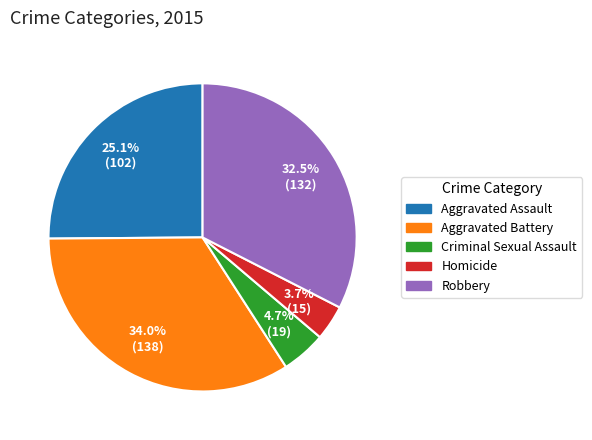

Rank the categories by value from lowest to highest.

Homicide, Criminal Sexual Assault, Aggravated Assault, Robbery, Aggravated Battery